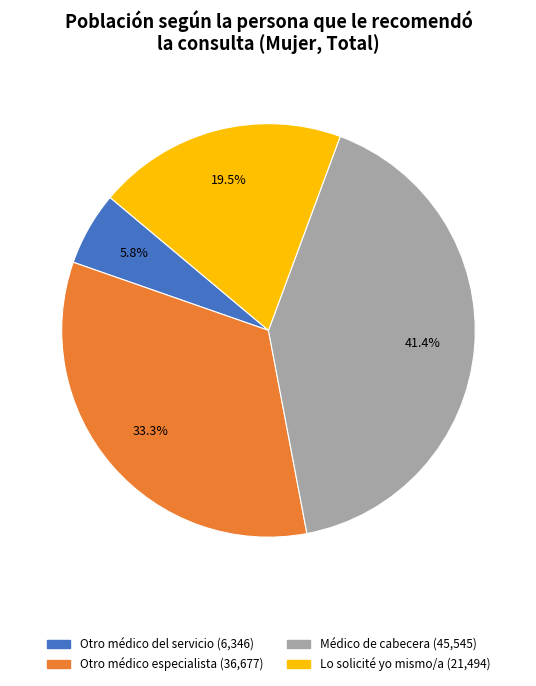

Is there any slice that represents more than half of the pie?

No